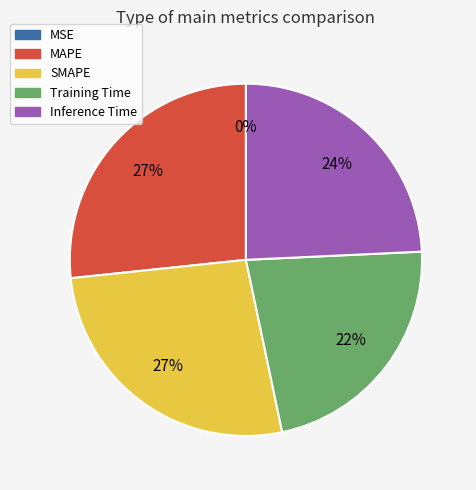

Count the number of slices in the pie.

5